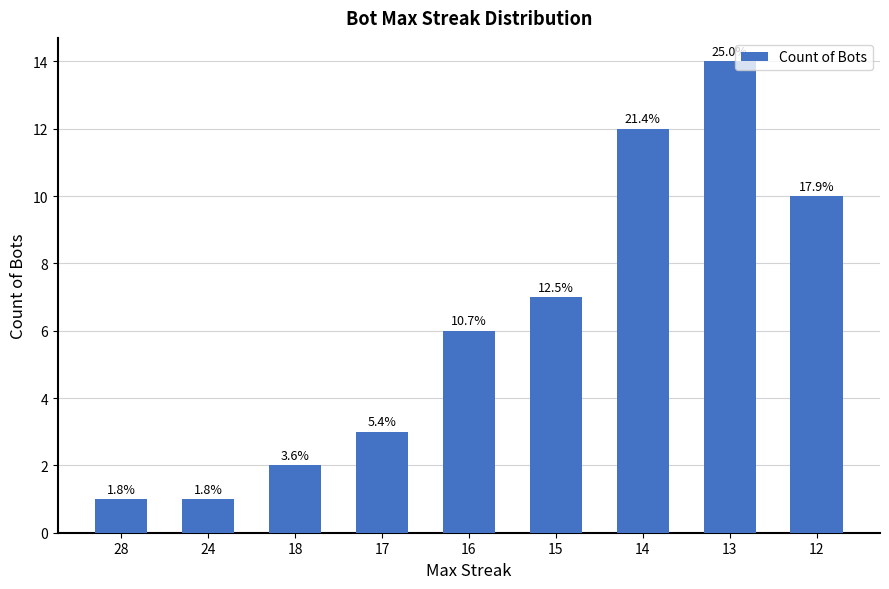

What is the ratio of the value at 14 to the value at 24?

12.0